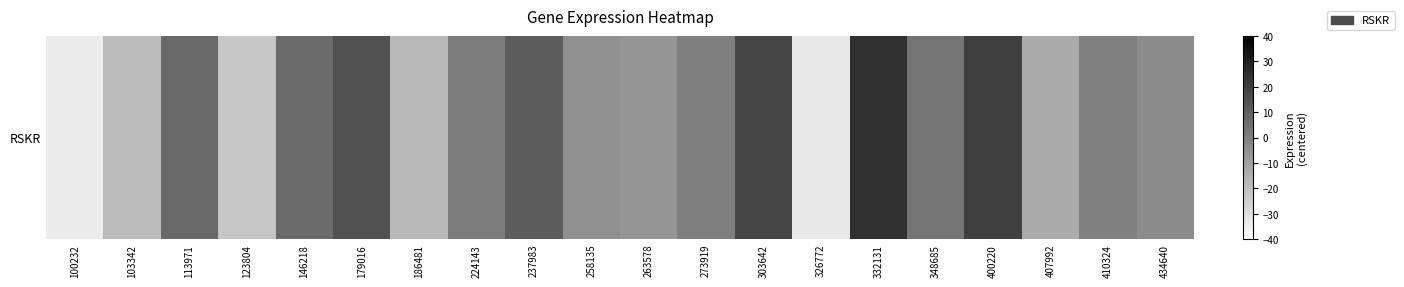

At which label is the value closest to -4?

434640